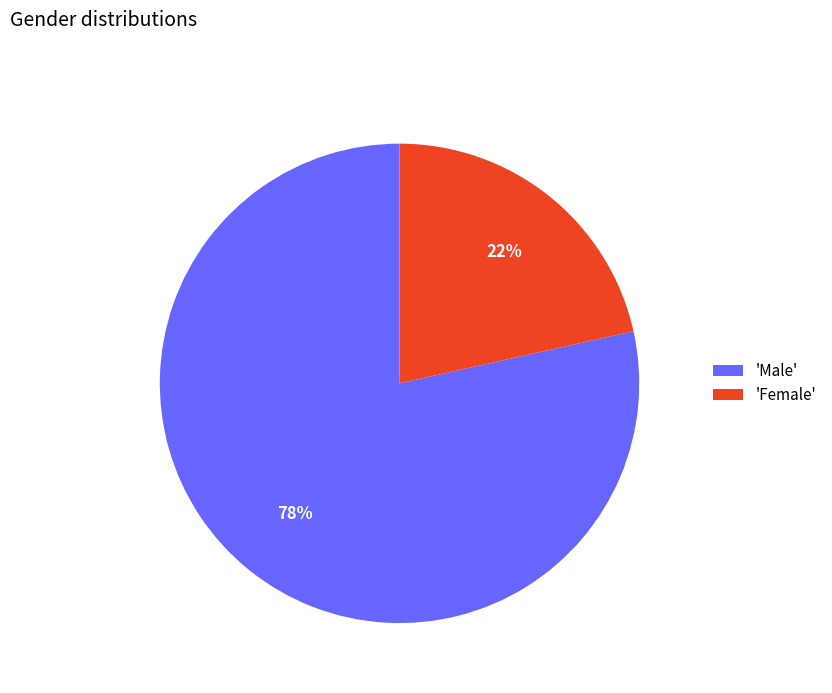

What is the ratio of the value at 'Female' to the value at 'Male'?

0.3